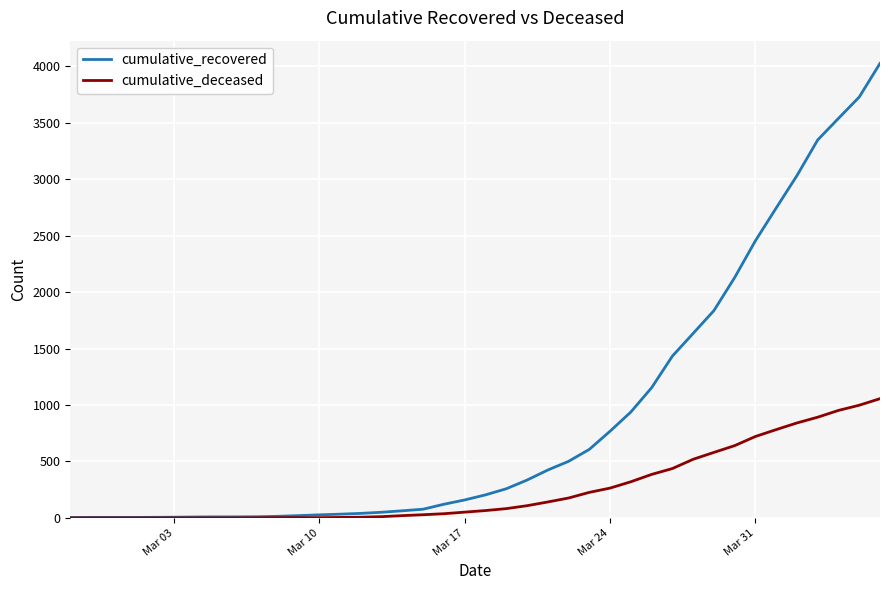

What is the maximum value for cumulative_deceased?

1056